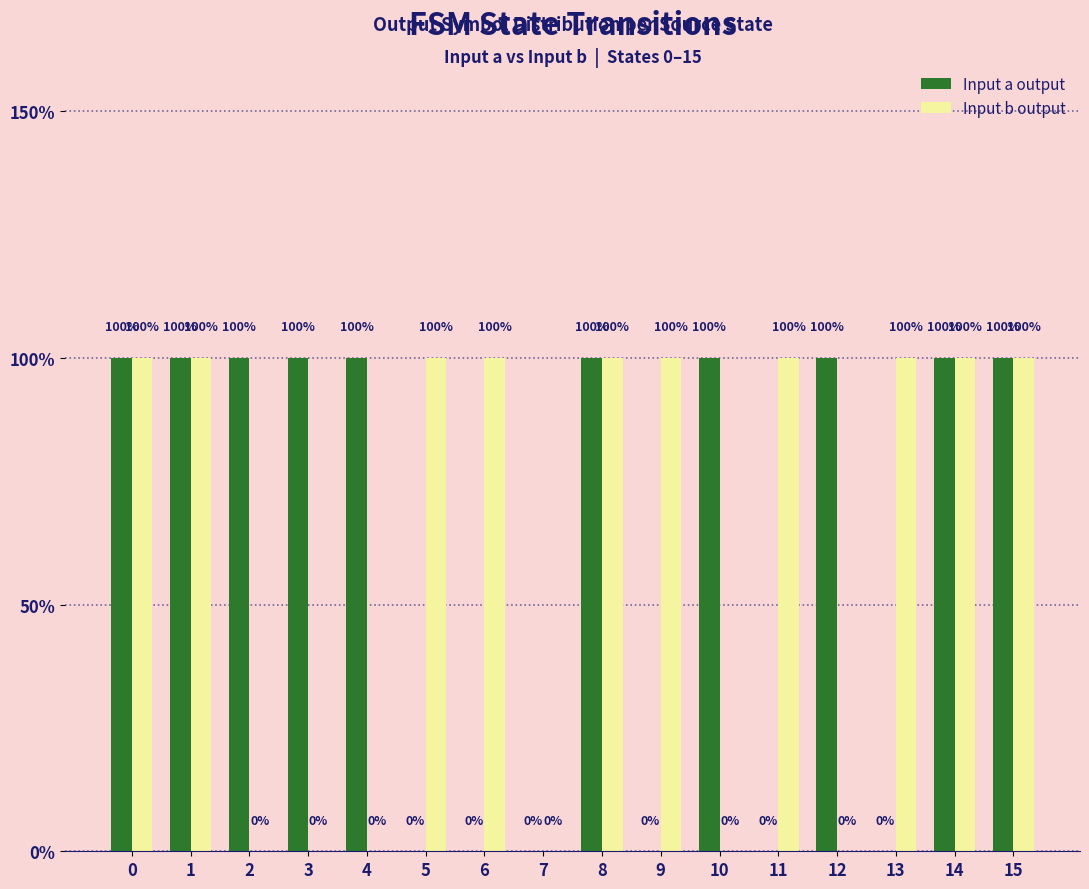

Are the bars horizontal?

No